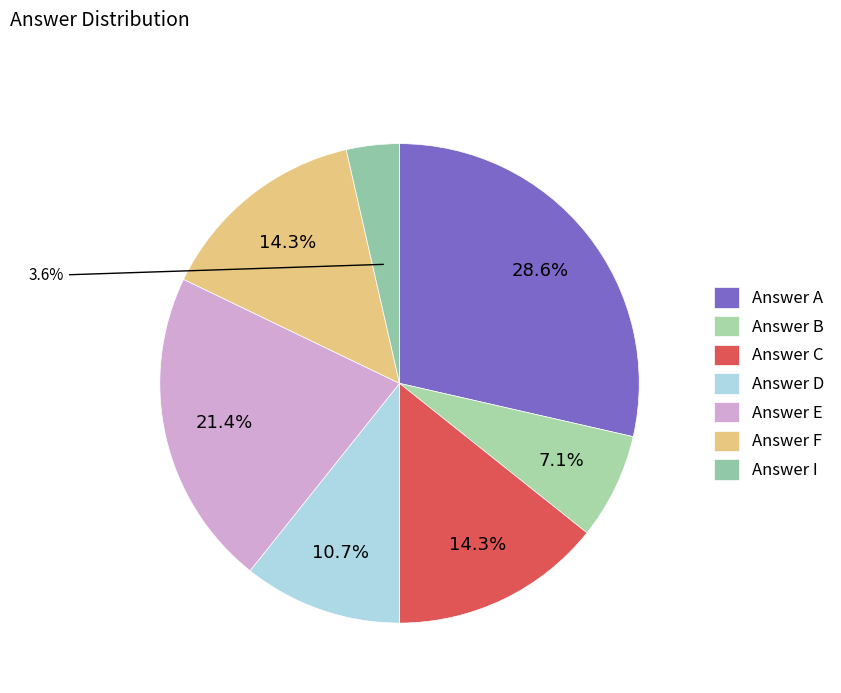

Is there a majority slice in this chart?

No